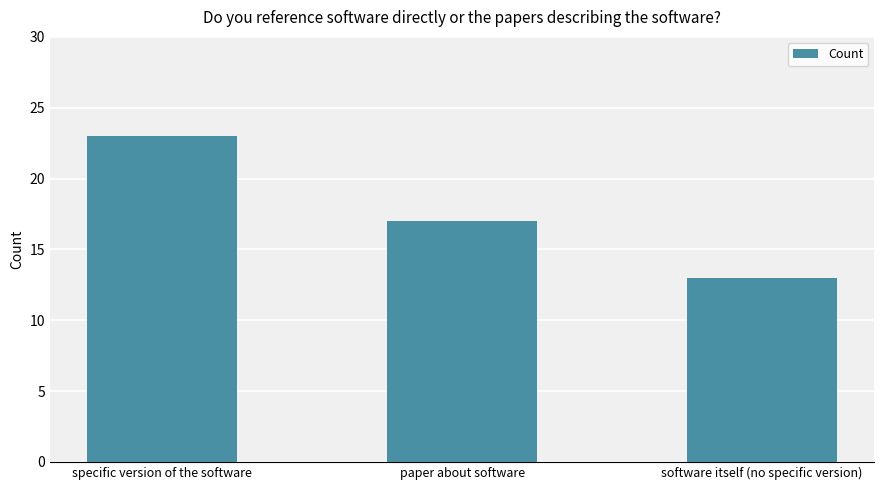

What is the label of the 3rd bar from the left?

software itself (no specific version)